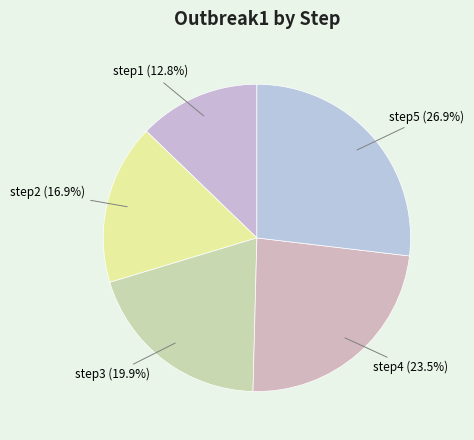

What is the largest slice in the pie chart?

step5